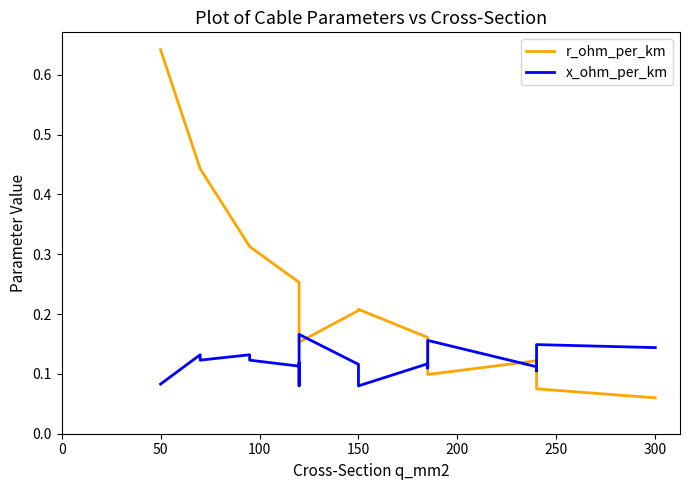

What is the value of the x_ohm_per_km point at the 14th from the left?

0.1